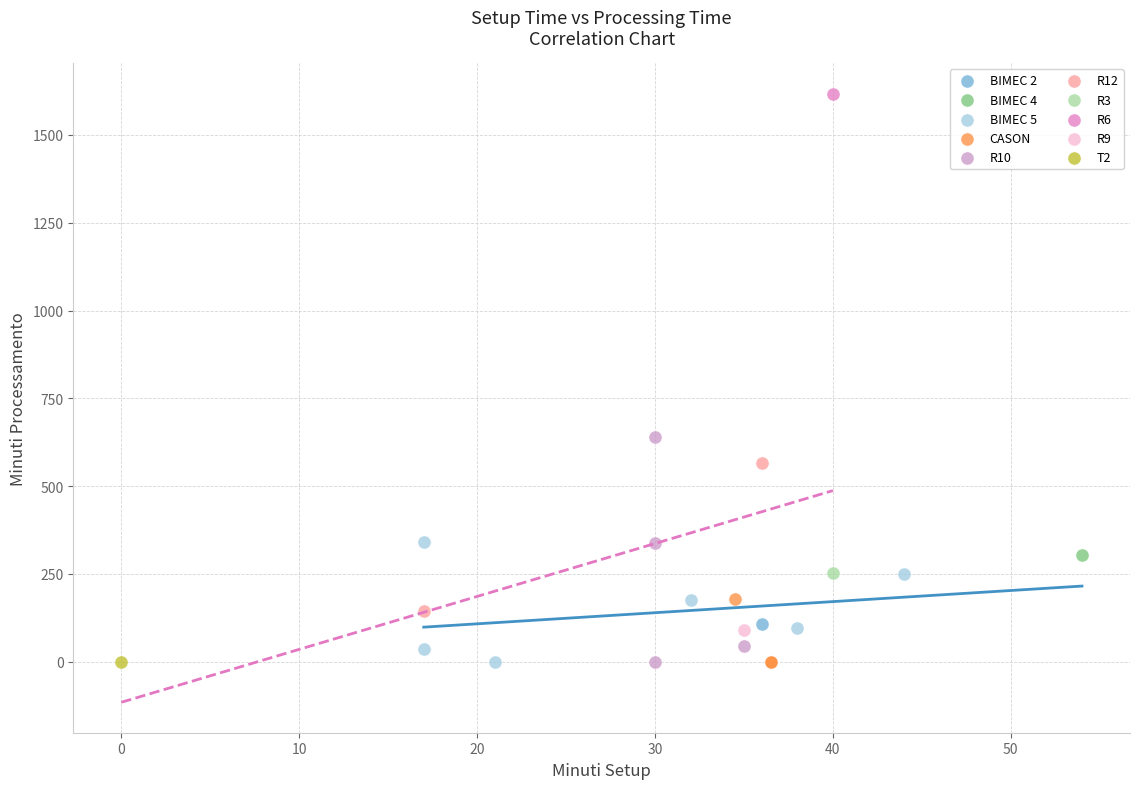

What are all the series names shown in the legend?

BIMEC 2, BIMEC 4, BIMEC 5, CASON, R10, R12, R3, R6, R9, T2